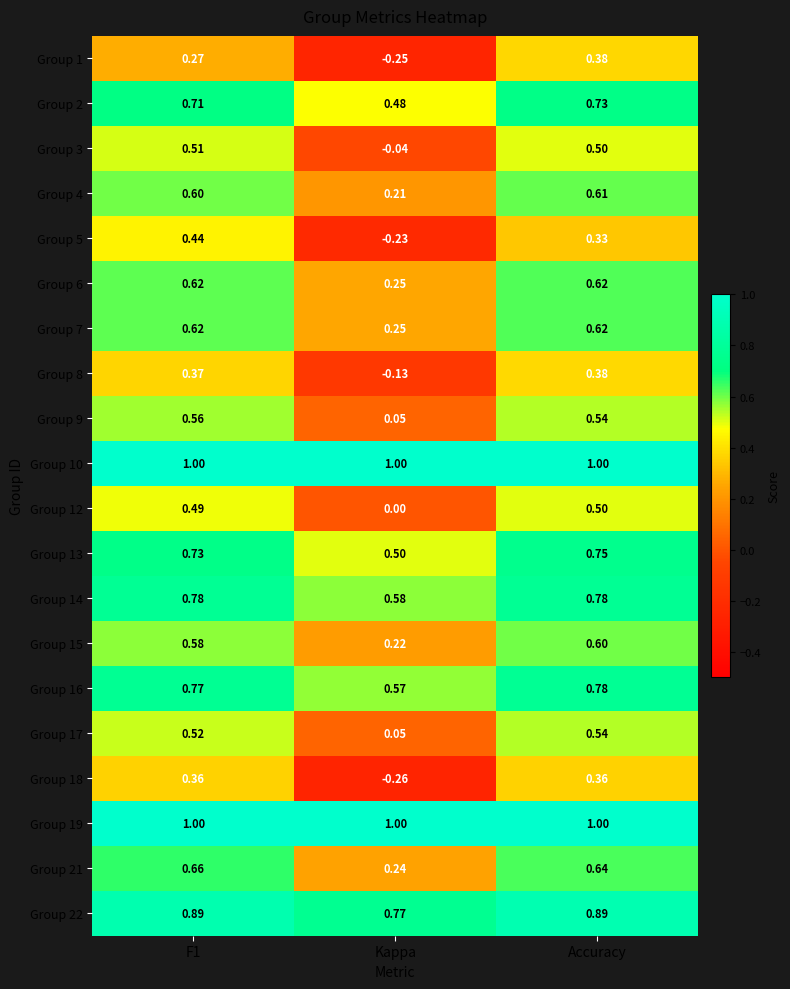

At which category does the chart reach its minimum across all series?

Kappa